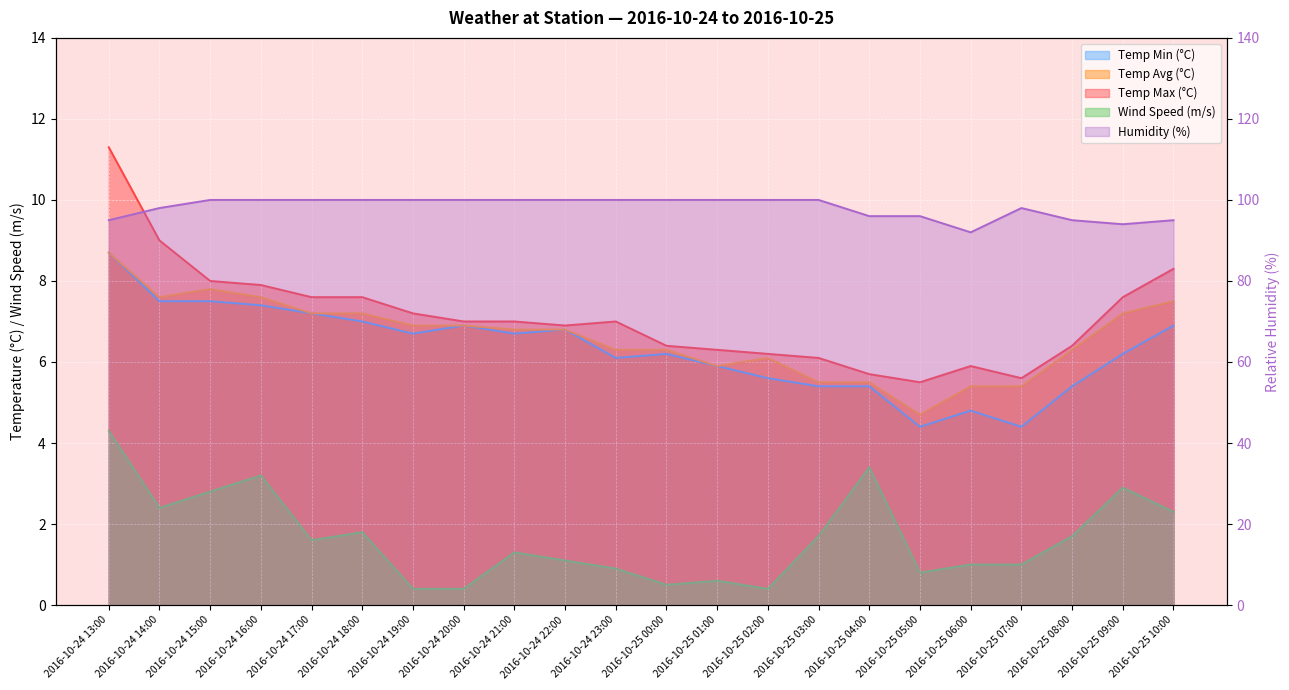

Where is the first local maximum for Temp Max (°C)?

2016-10-24 23:00